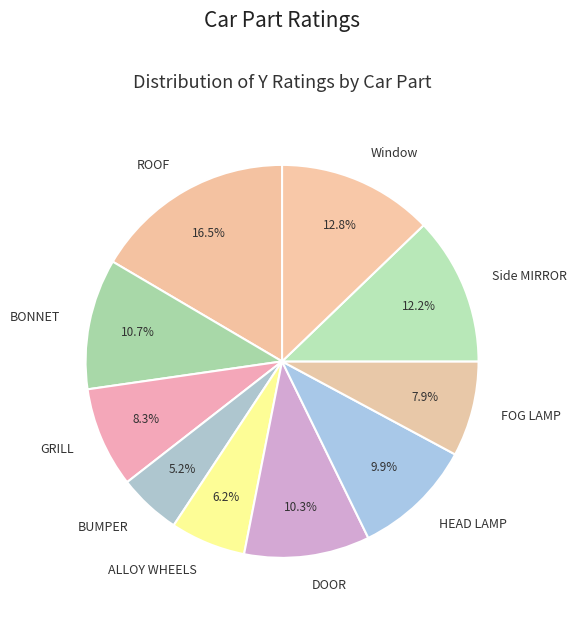

To the nearest percent, what is the combined percentage of ROOF and HEAD LAMP?

26%